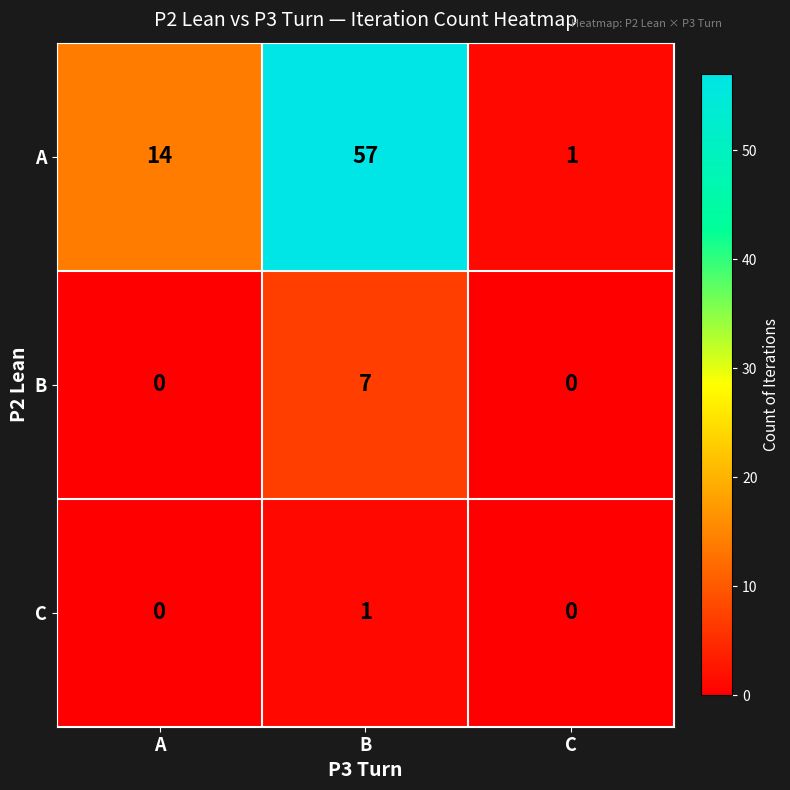

Reading left to right, extract all data points from this chart.

A: 14	57	1
B: 0	7	0
C: 0	1	0